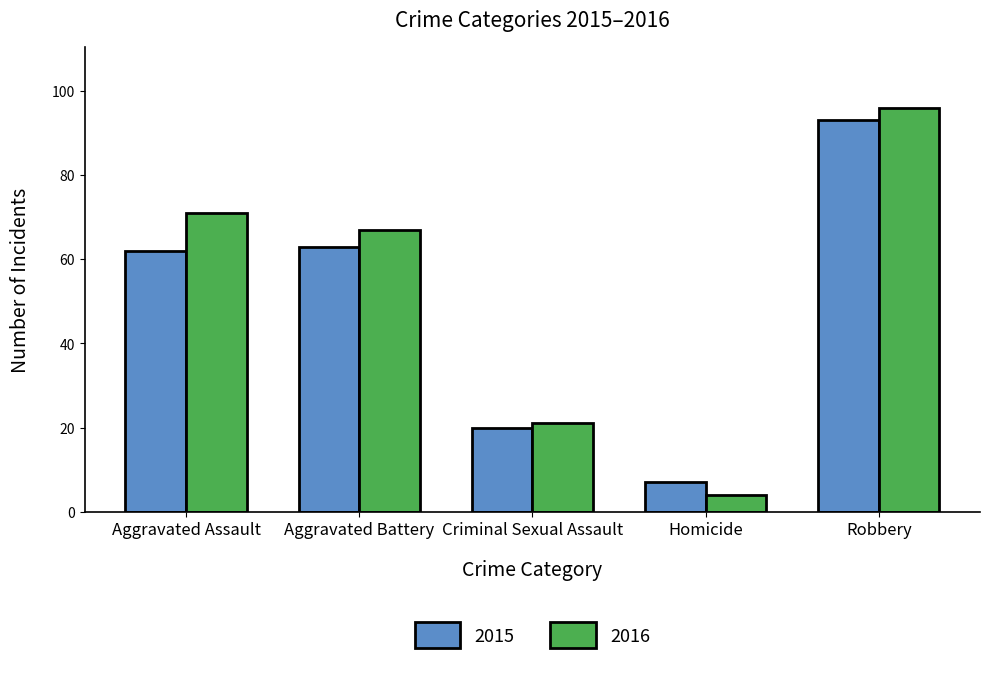

At which label does 2016 reach its peak?

Robbery